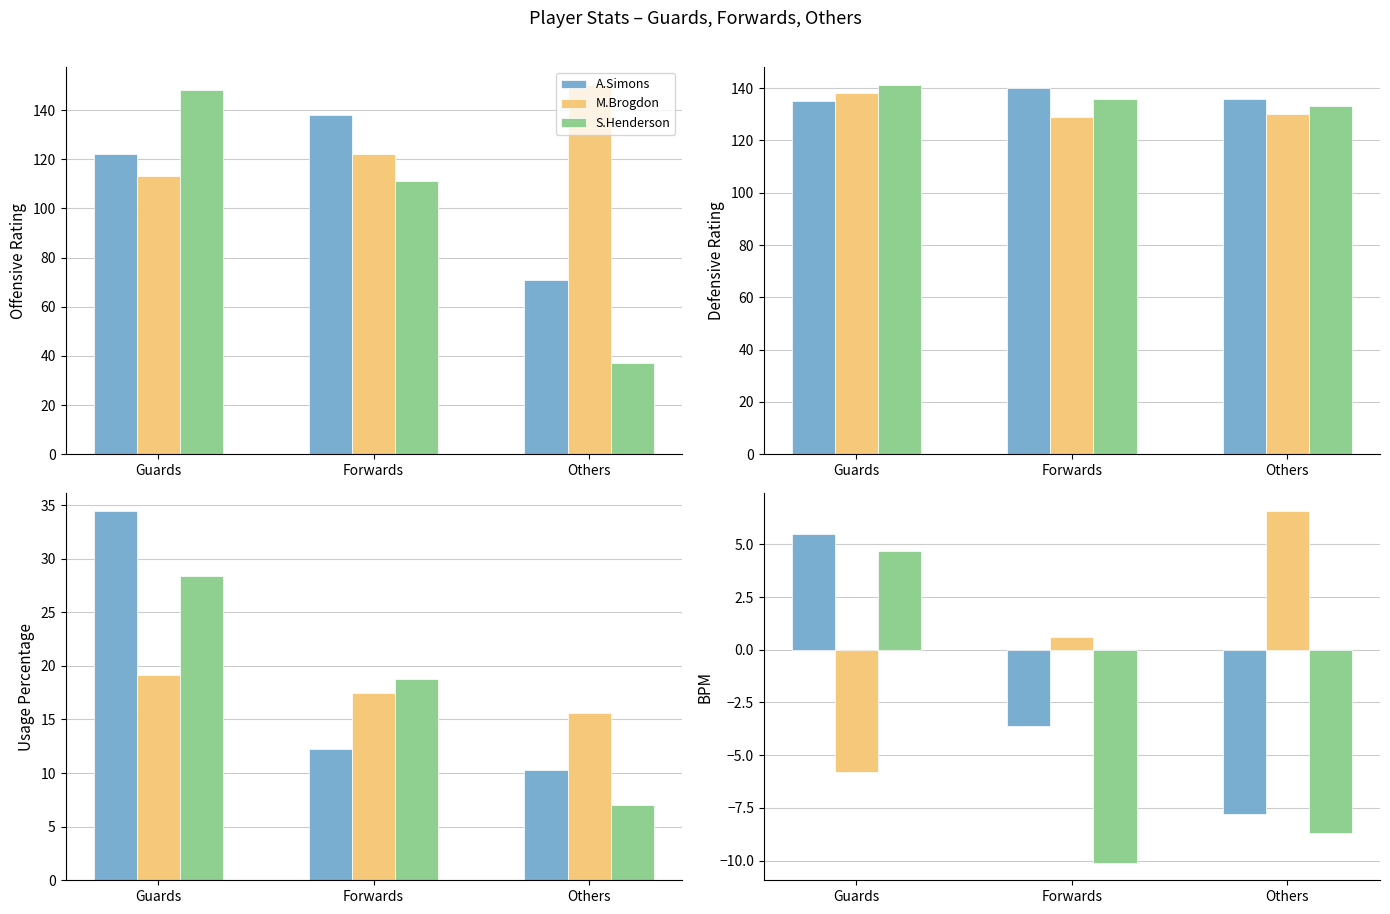

How many bars are there in each group?

3